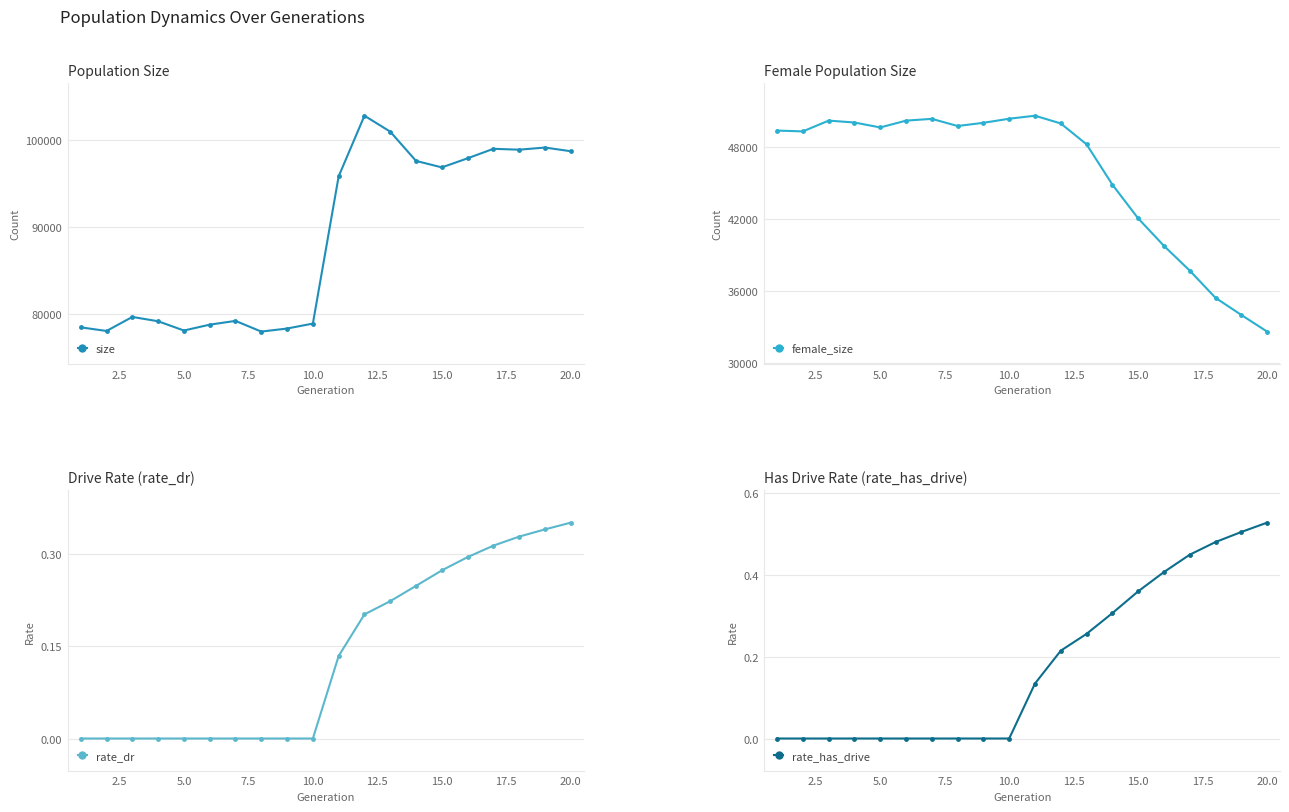

True or false: size has more than 1 interior local peaks.

True